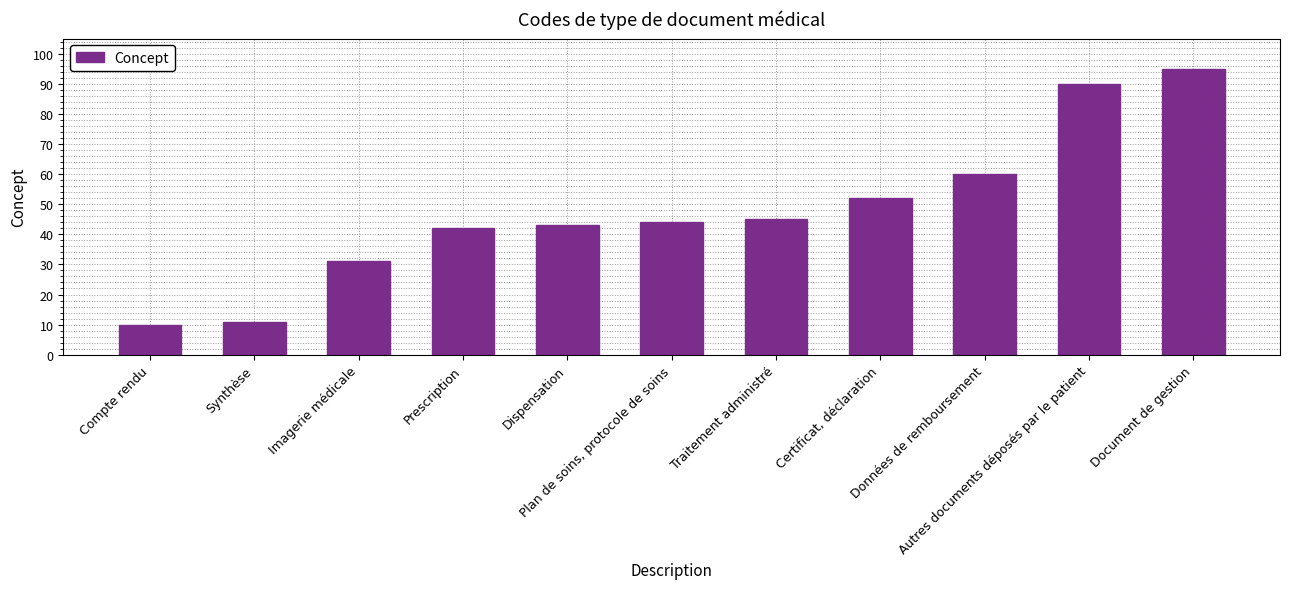

Which has a higher value, Certificat, déclaration or Imagerie médicale?

Certificat, déclaration